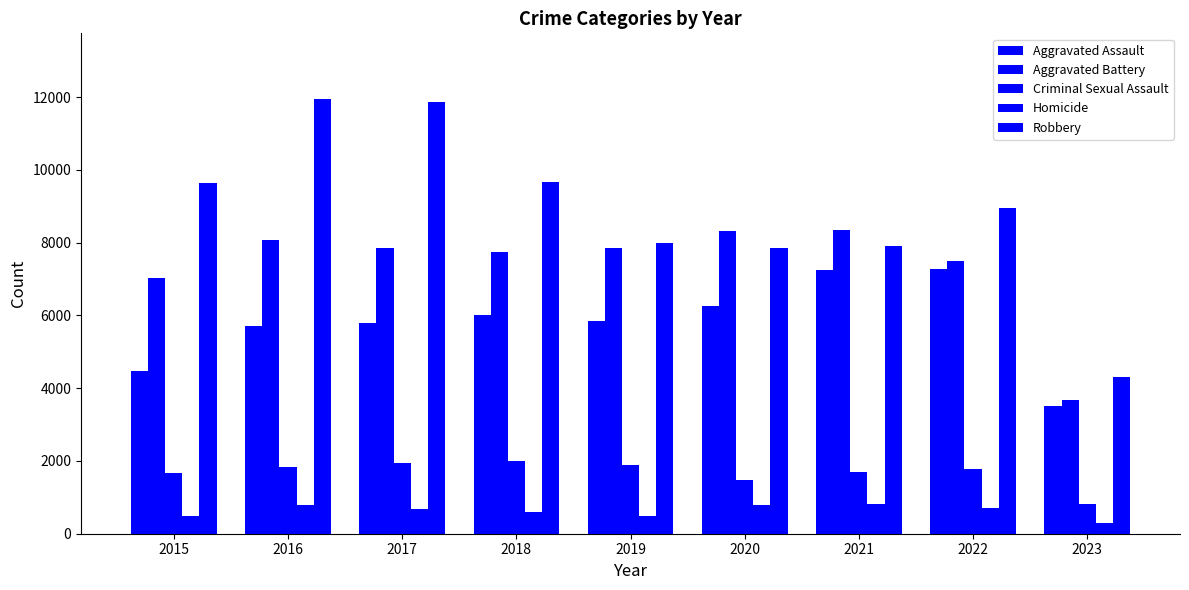

What is the sum of the Aggravated Battery values at 2020 and 2017?

16164